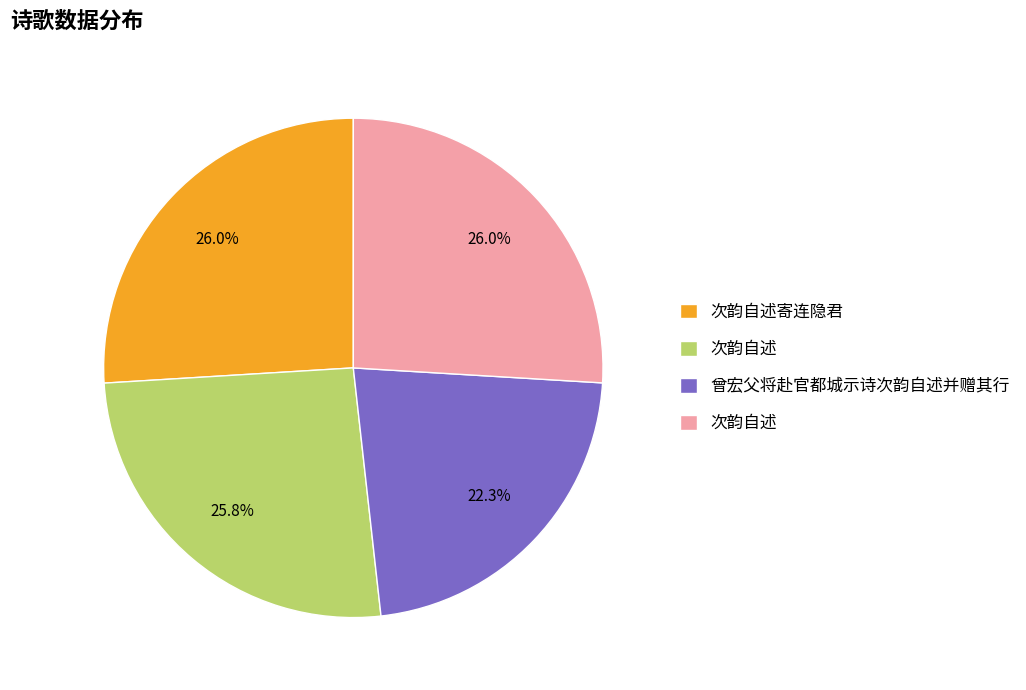

Is there a majority slice in this chart?

No